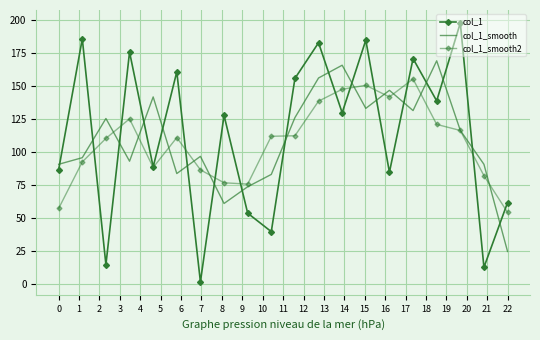

What is the average value of the col_1_smooth2 series?

108.0